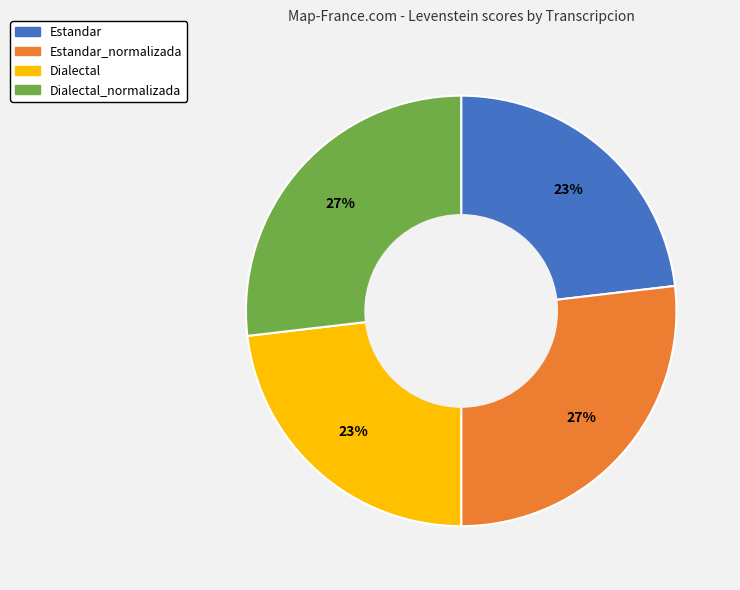

To the nearest percent, what is the difference between the largest and smallest slice percentages?

4%